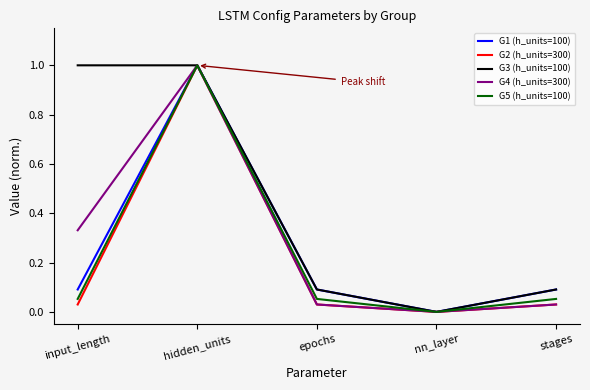

How many lines are shown in the chart?

5